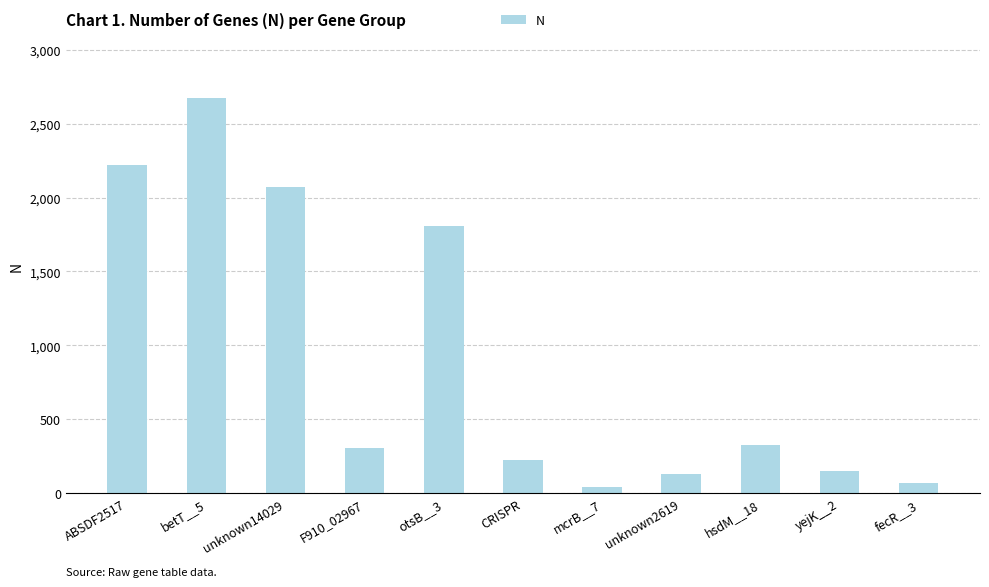

What is the label of the 2nd bar from the left?

betT__5